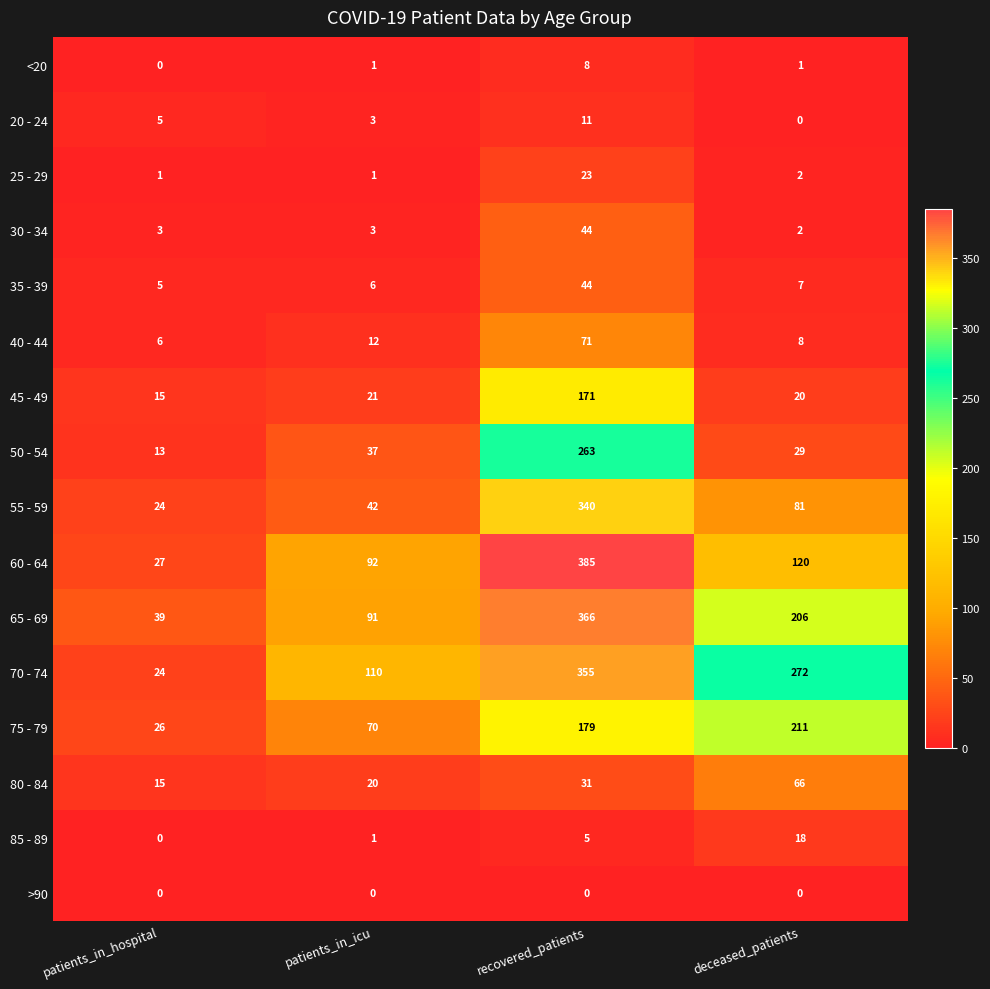

Which series changed the most between patients_in_hospital and patients_in_icu?

70 - 74